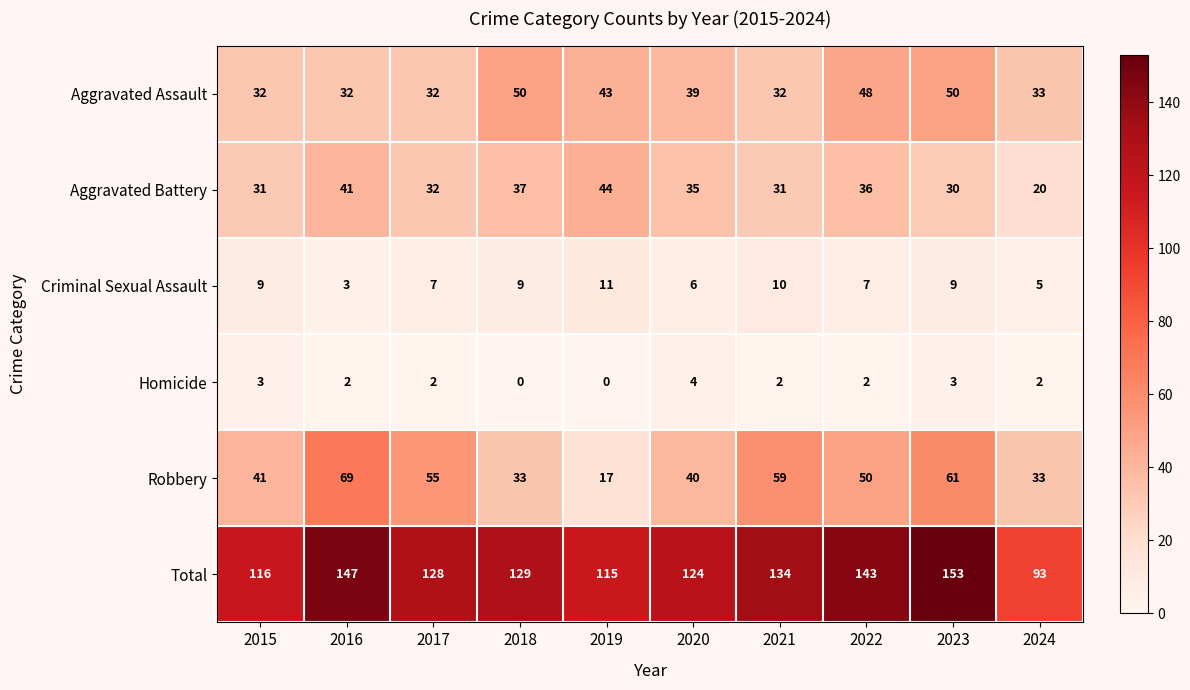

Where does the Aggravated Assault series first go above 39?

2018